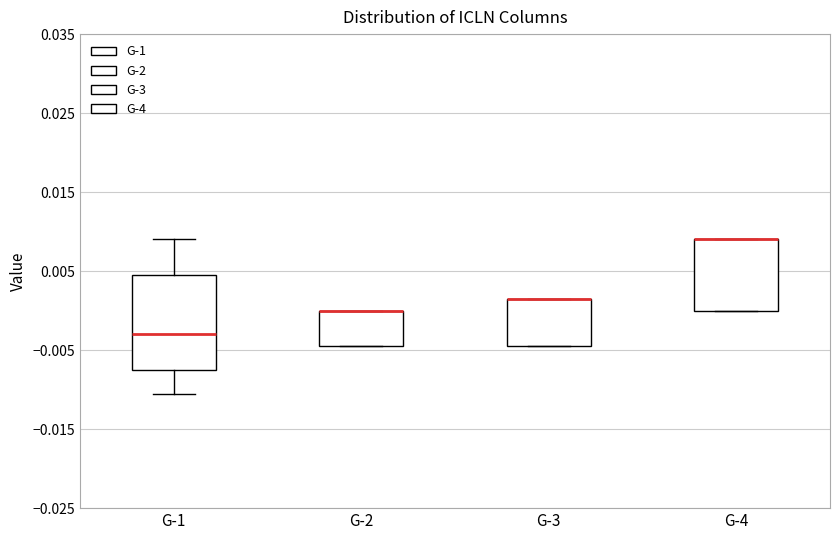

Where is the upper edge of the box for G-3 on the y-axis? The values are not printed on the chart, so give them approximately, as read against the axis.

0.002